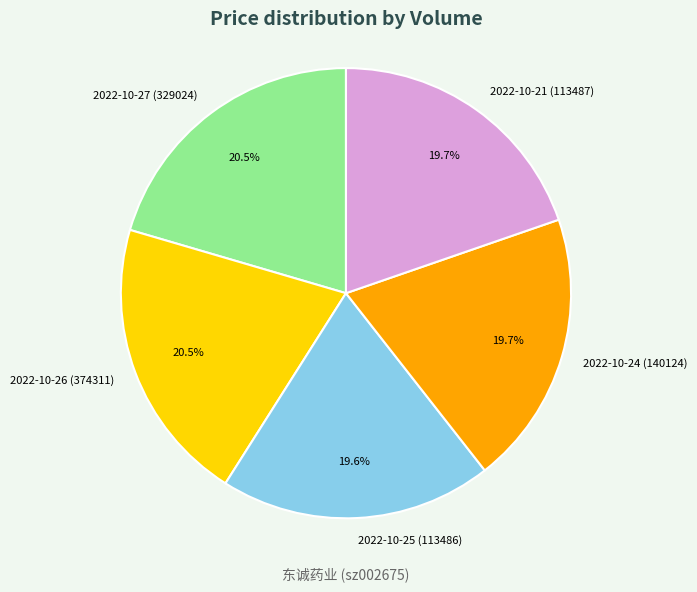

To the nearest percent, what is the average slice percentage?

20%